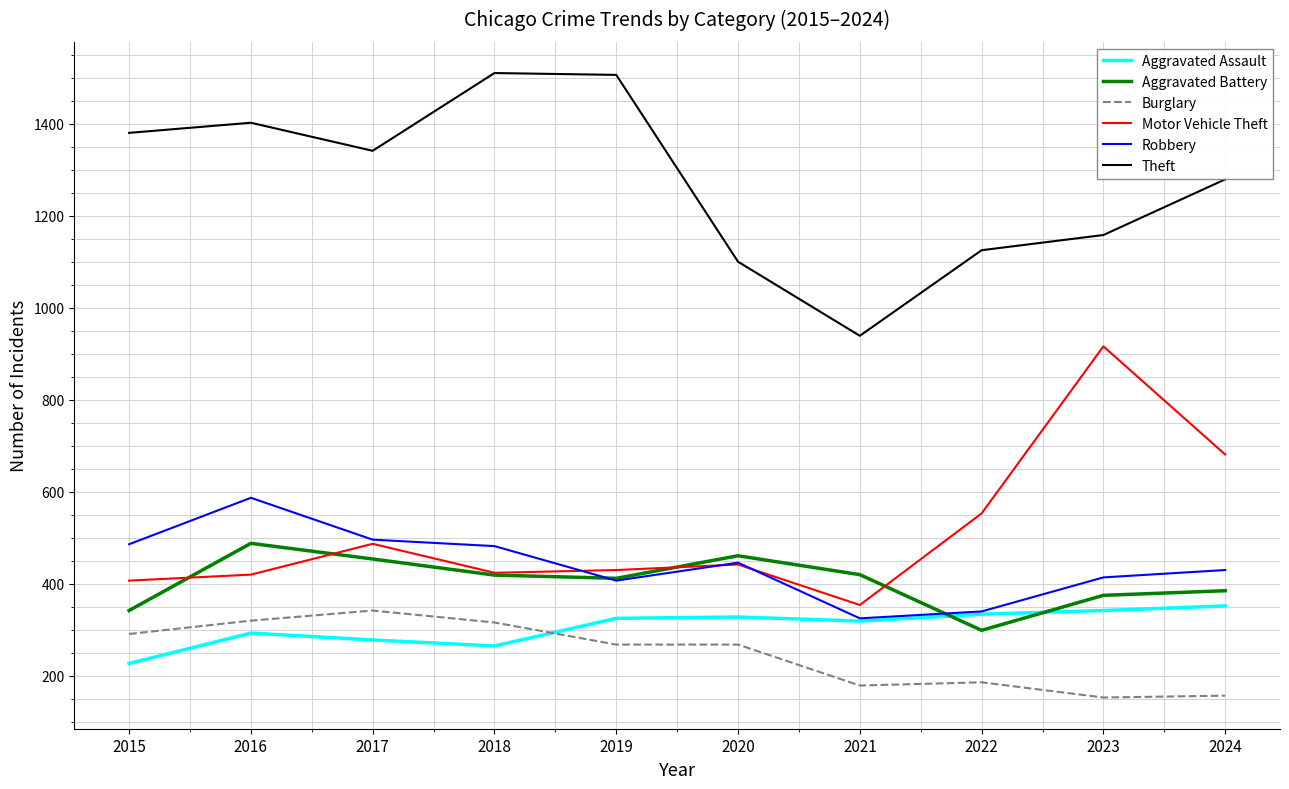

How many interior local peaks does the Robbery series have?

2